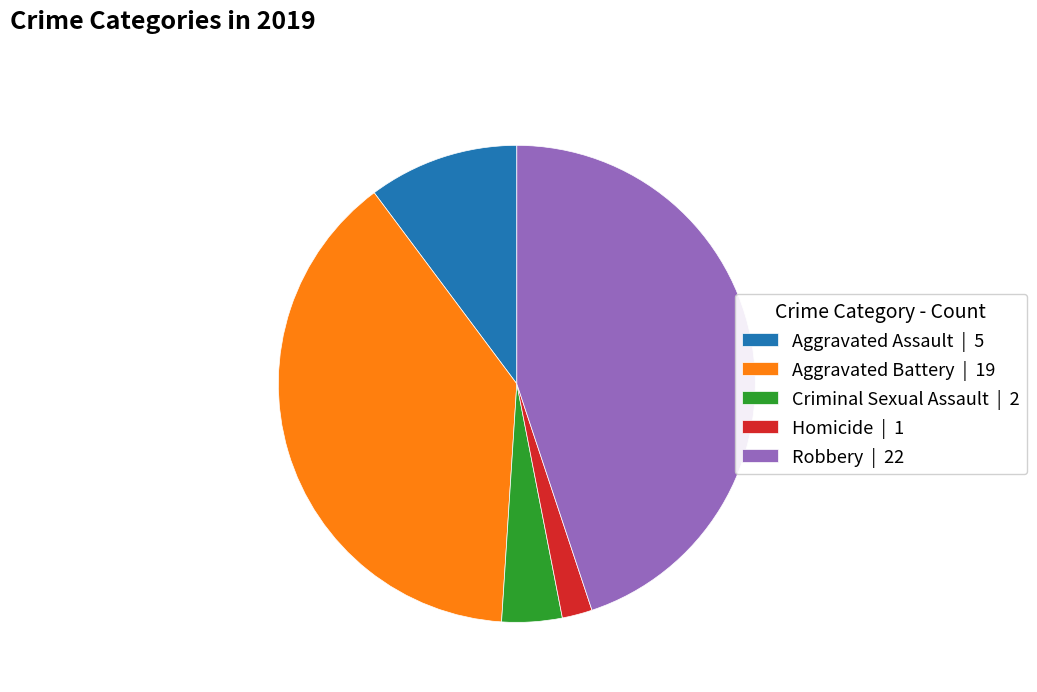

Is the sum of Aggravated Assault | 5 and Aggravated Battery | 19 greater than half?

No